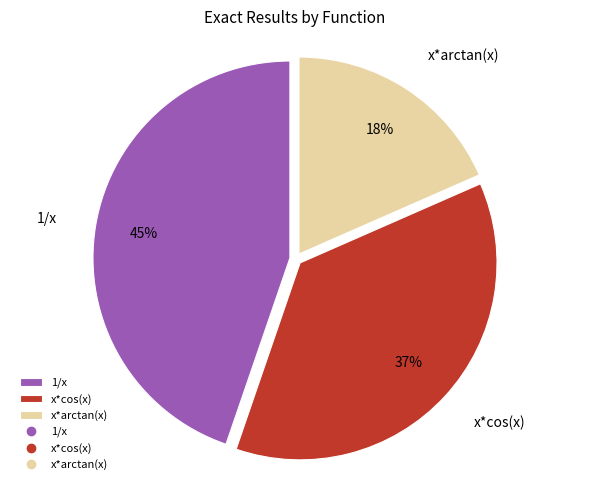

Does x*cos(x) represent more than half of the total?

No